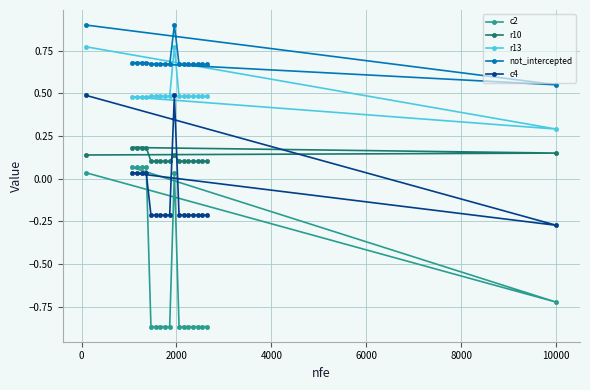

What is the sum of all r13 values?

9.5